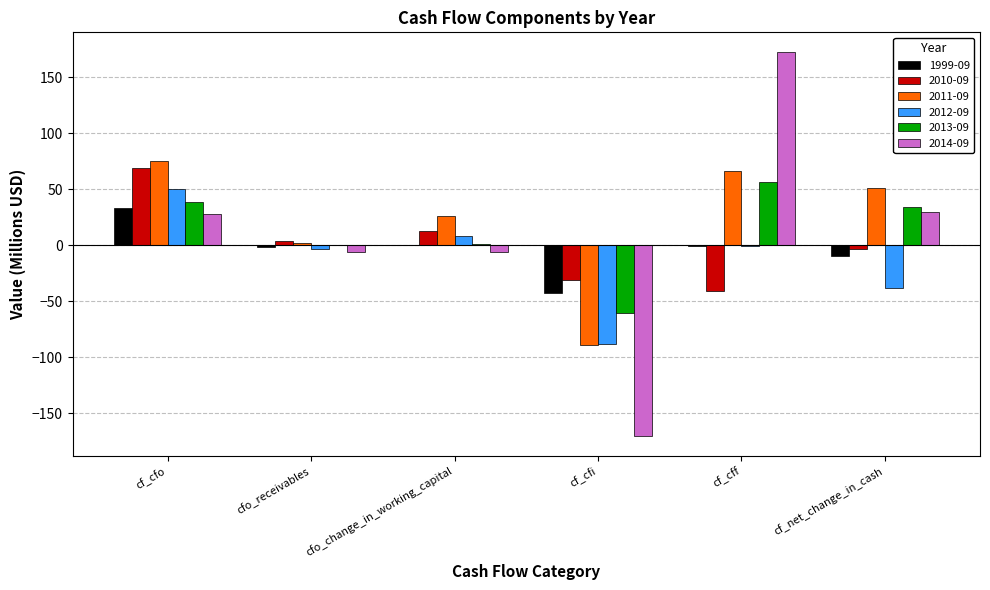

Is the value of 2014-09 at cf_cff greater than the value of 2012-09 at cfo_receivables?

Yes